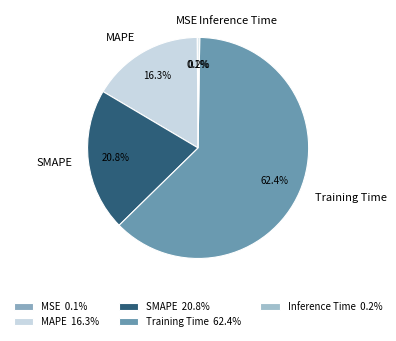

Which has a higher value, Training Time or MAPE?

Training Time